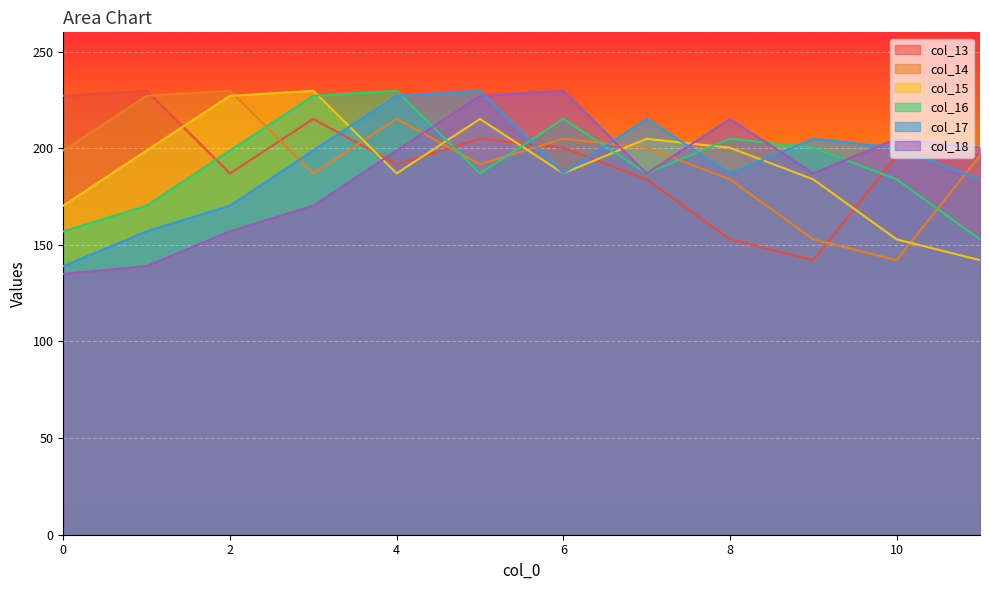

At which label does col_15 first exceed 198?

1